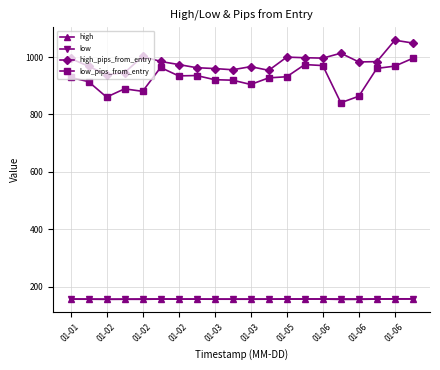

Does the chart display data point markers on the line(s)?

Yes